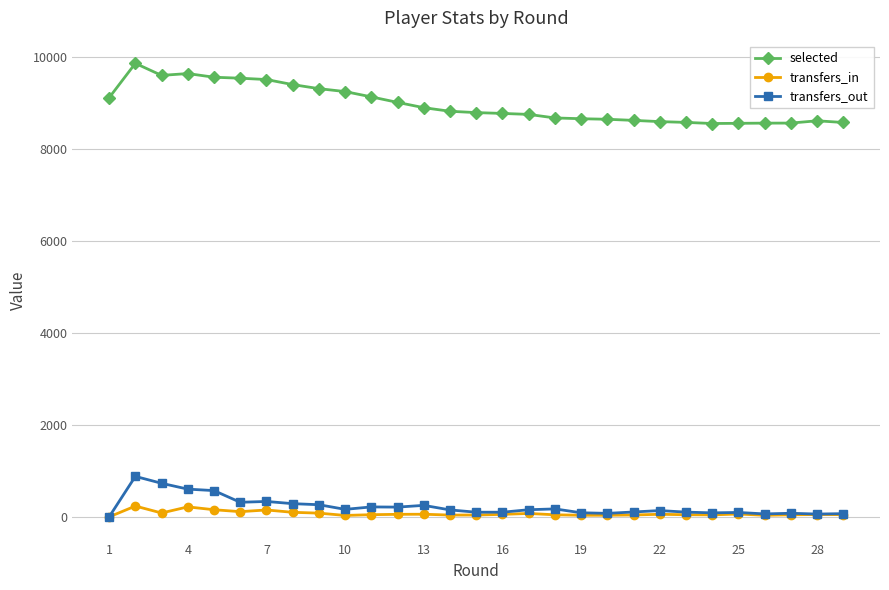

What is the greatest value displayed?

9862